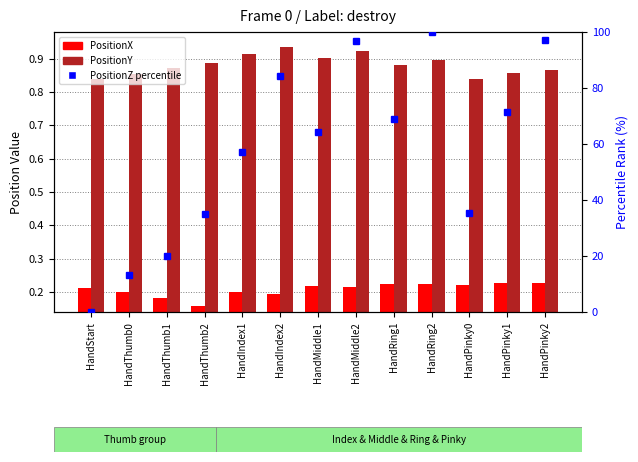

Which category has the lowest value in the PositionY series?

HandStart